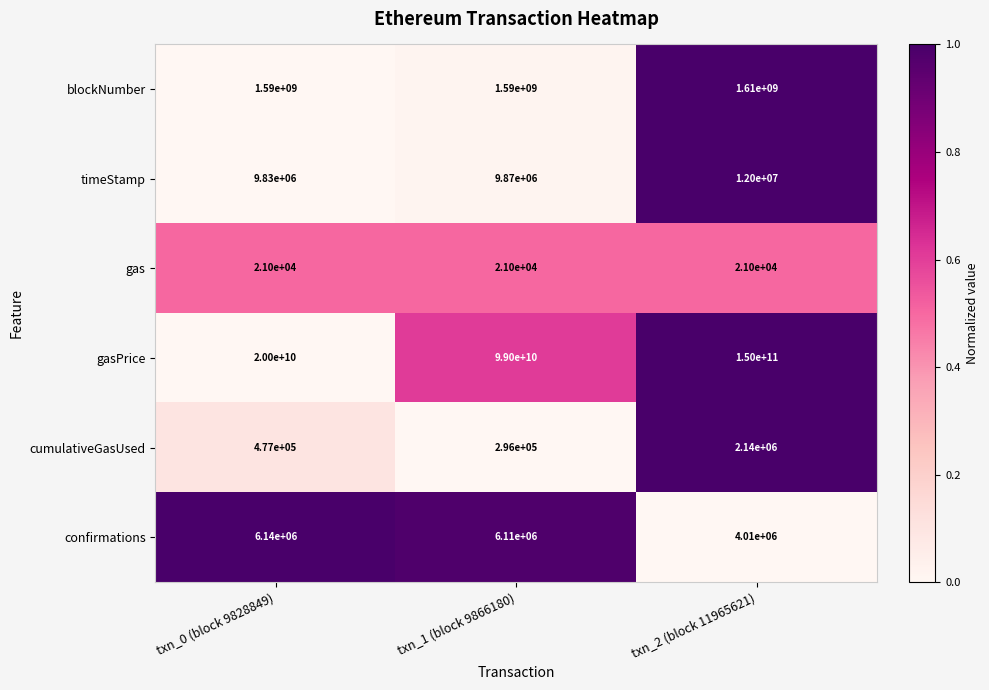

How many blockNumber values are between 1590000000 and 1610000000?

3